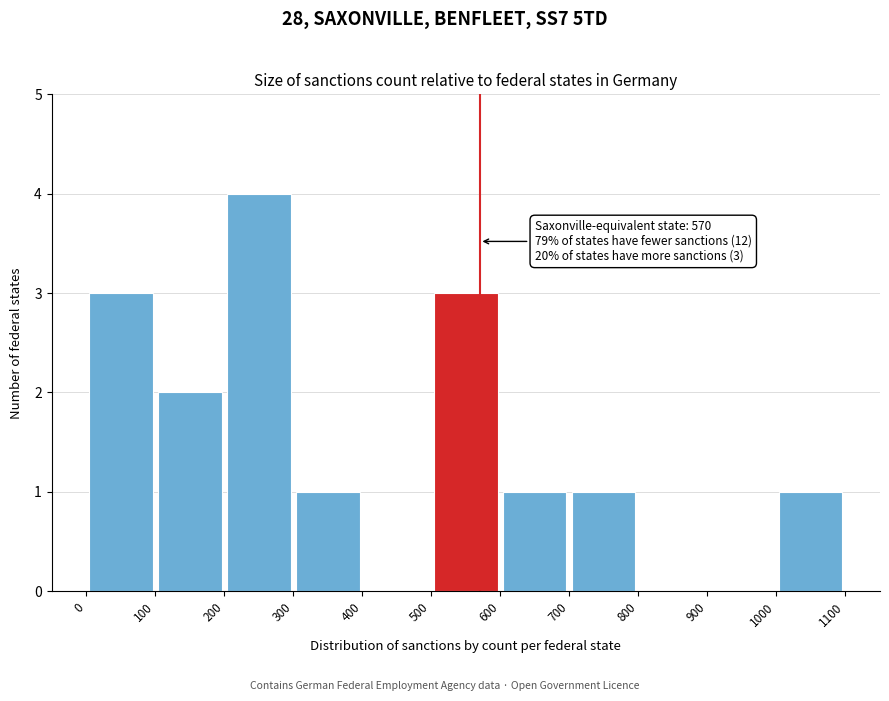

Which range on the x-axis has the tallest bar?

200 to 300